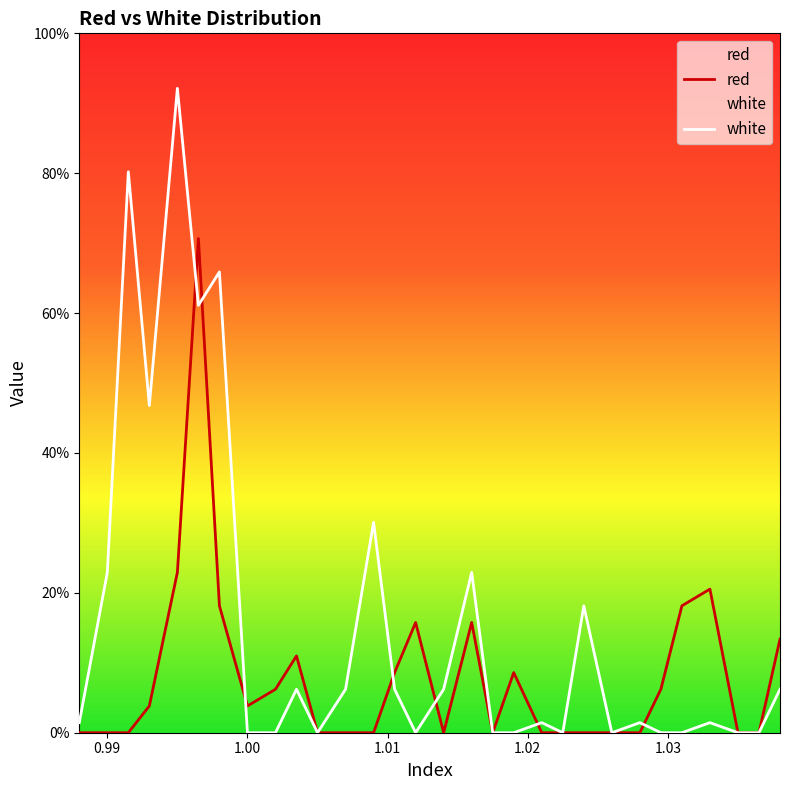

Is it true that white equals 36.1 at 1.019?

False